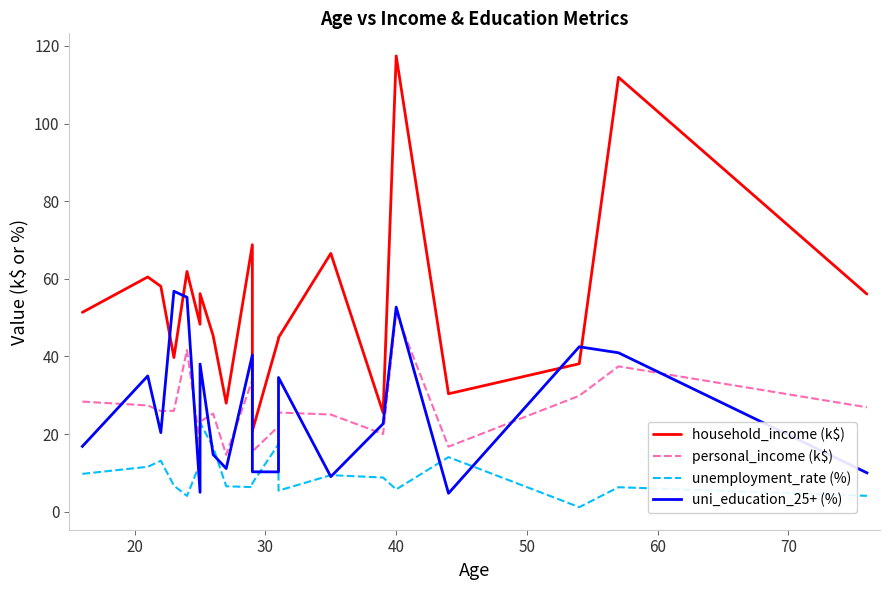

In household_income (k$), how many points are lower than both neighbors (excluding endpoints)?

6